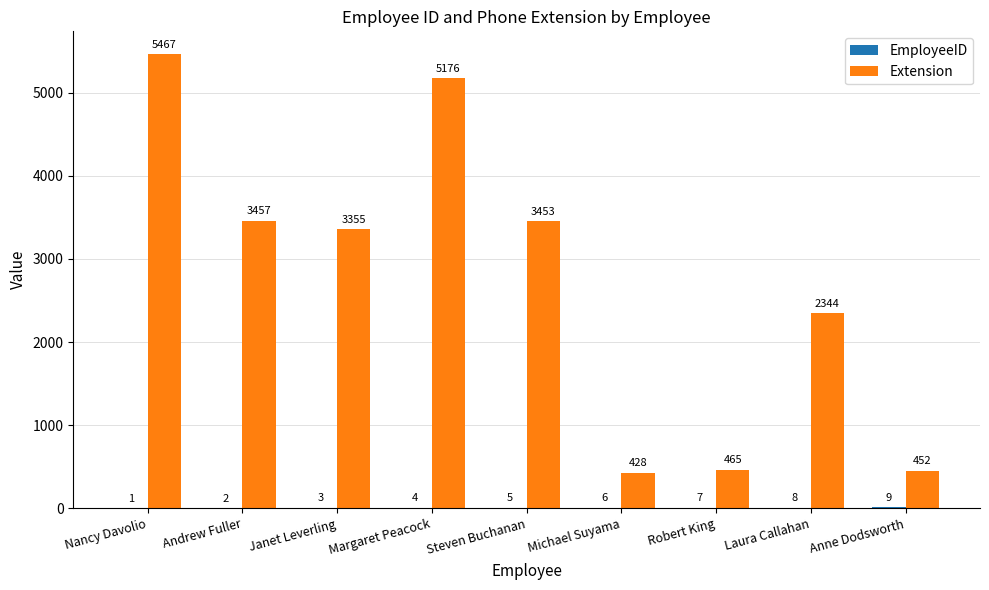

Which series has the largest total across all categories?

Extension